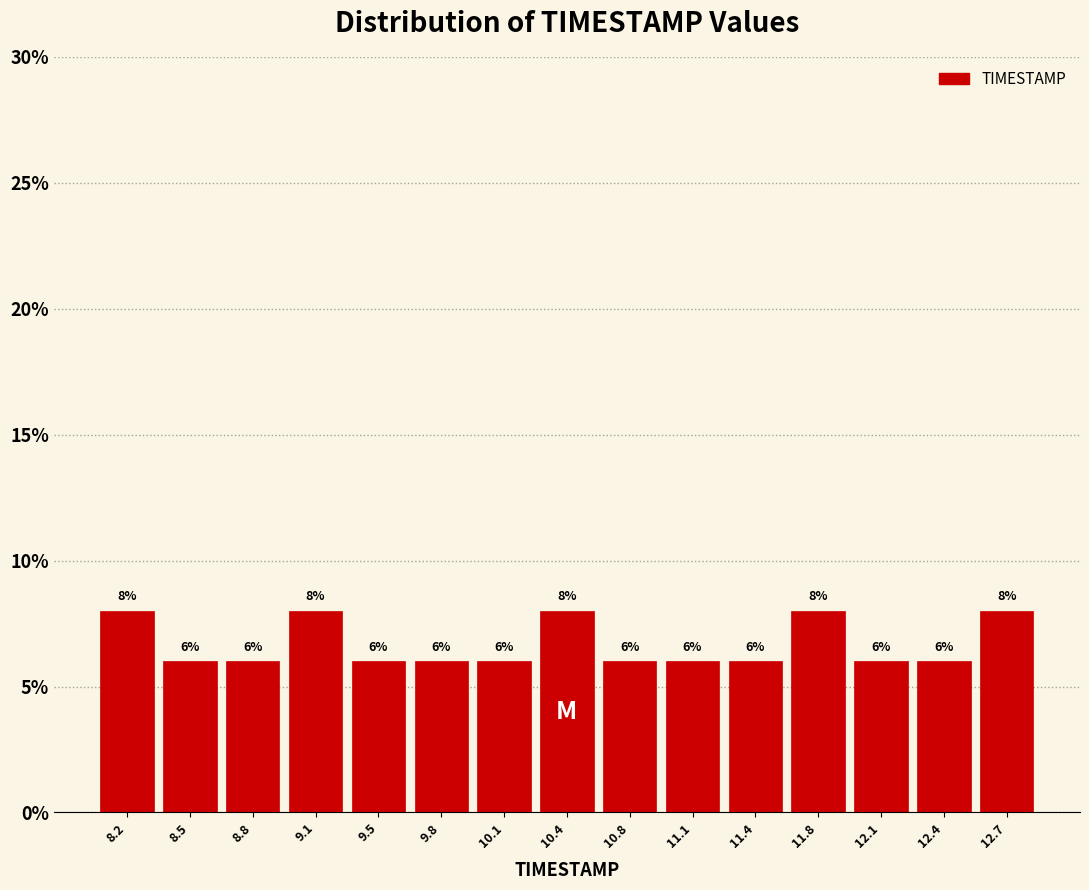

Reading left to right, transcribe this chart: for each bar, give the range it covers on the x-axis and its height. The bar edges are not printed on the chart, so give them approximately, as read against the axis.

8.00 to 8.35: 8
8.35 to 8.65: 6
8.65 to 9.00: 6
9.00 to 9.30: 8
9.30 to 9.65: 6
9.65 to 9.95: 6
9.95 to 10.30: 6
10.30 to 10.60: 8
10.60 to 10.95: 6
10.95 to 11.25: 6
11.25 to 11.60: 6
11.60 to 11.90: 8
11.90 to 12.25: 6
12.25 to 12.55: 6
12.55 to 12.90: 8